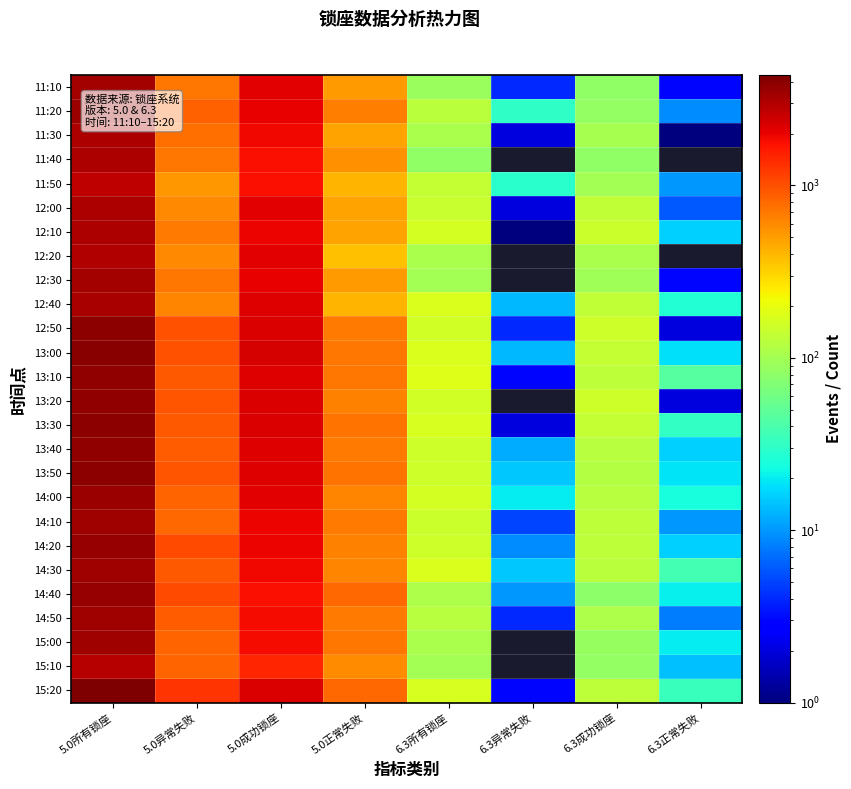

How many categories are shown in the chart?

8